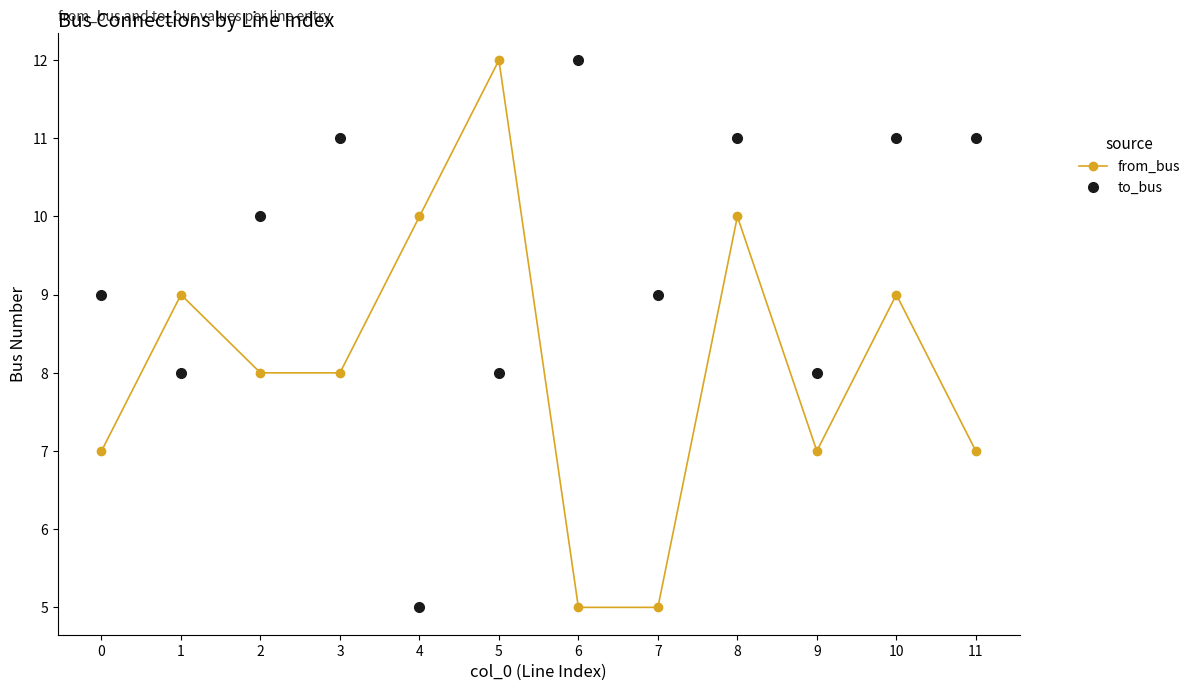

What is the sum of the to_bus values at 4 and 9?

13